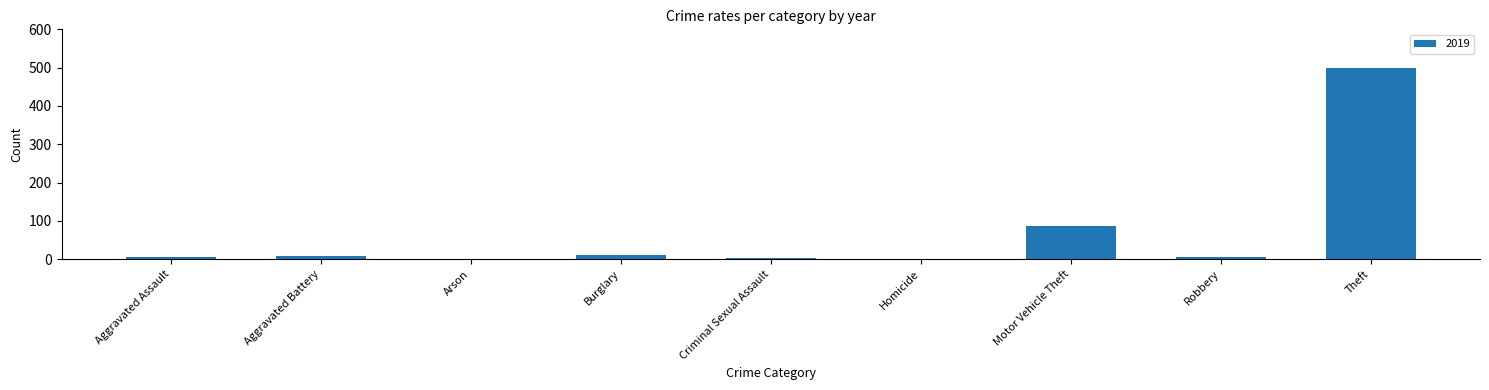

Where is the data nearest to the value 250?

Motor Vehicle Theft